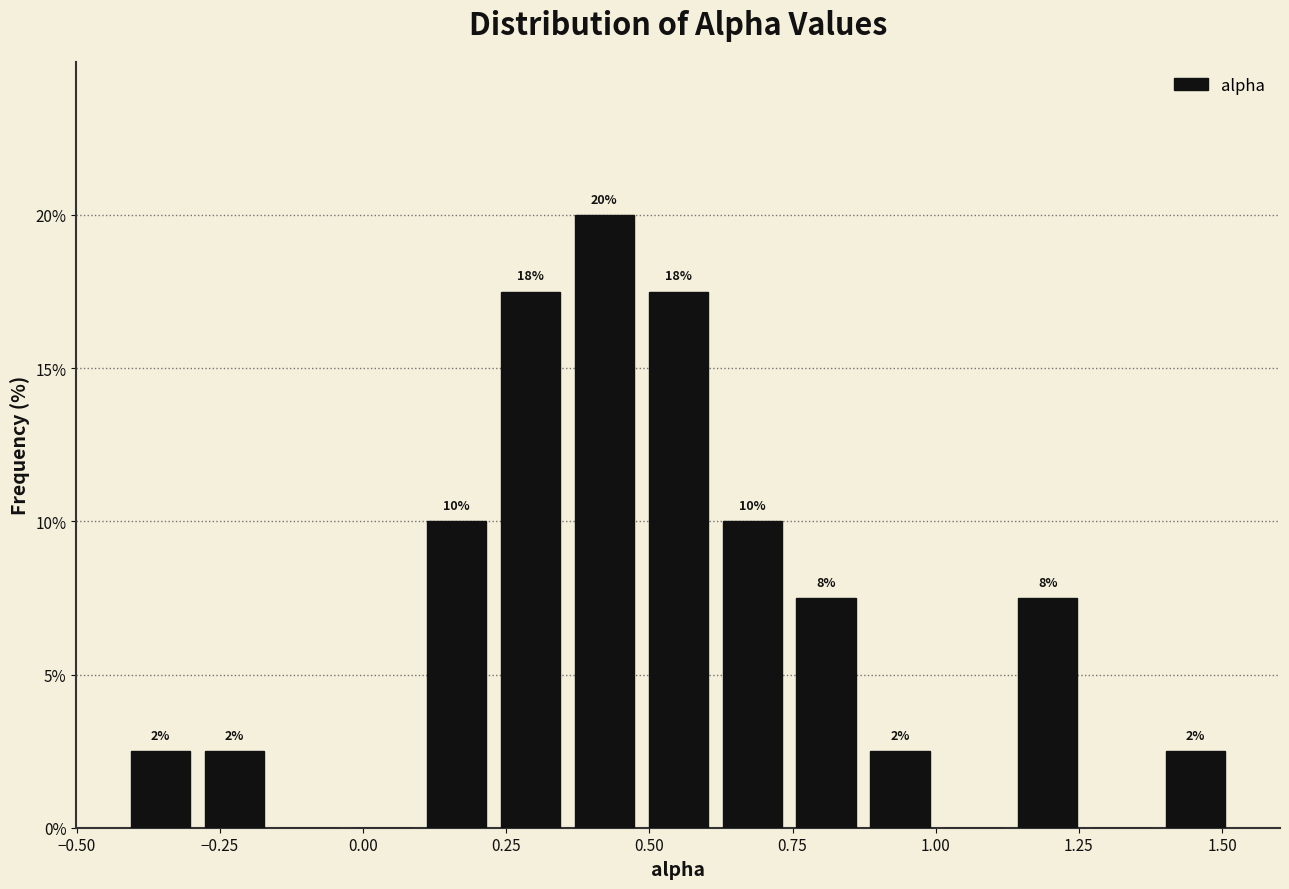

Read against the x-axis, roughly where is the centre of the tallest bar?

0.40